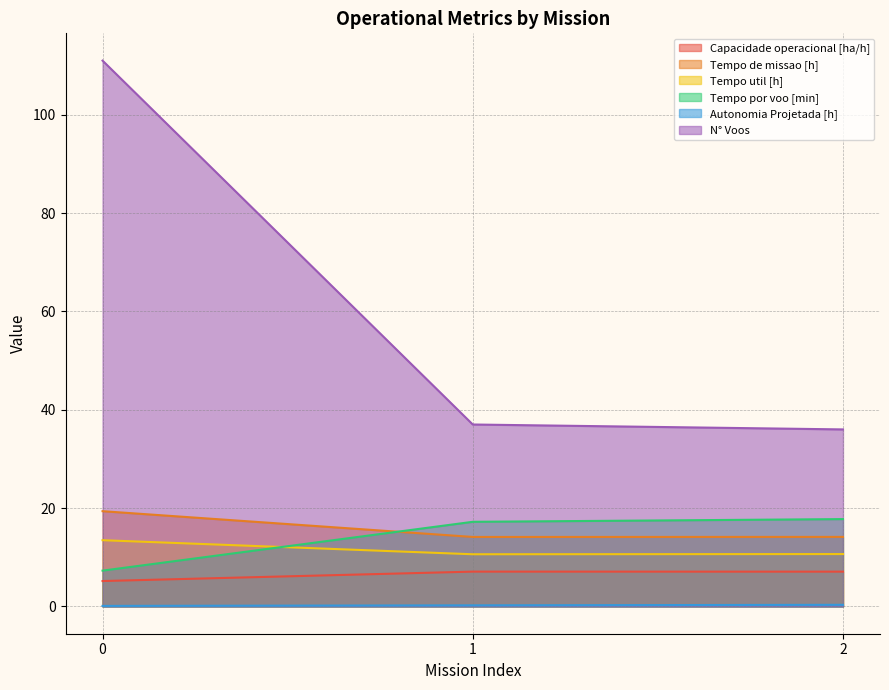

Which series has the largest total across all categories?

N° Voos